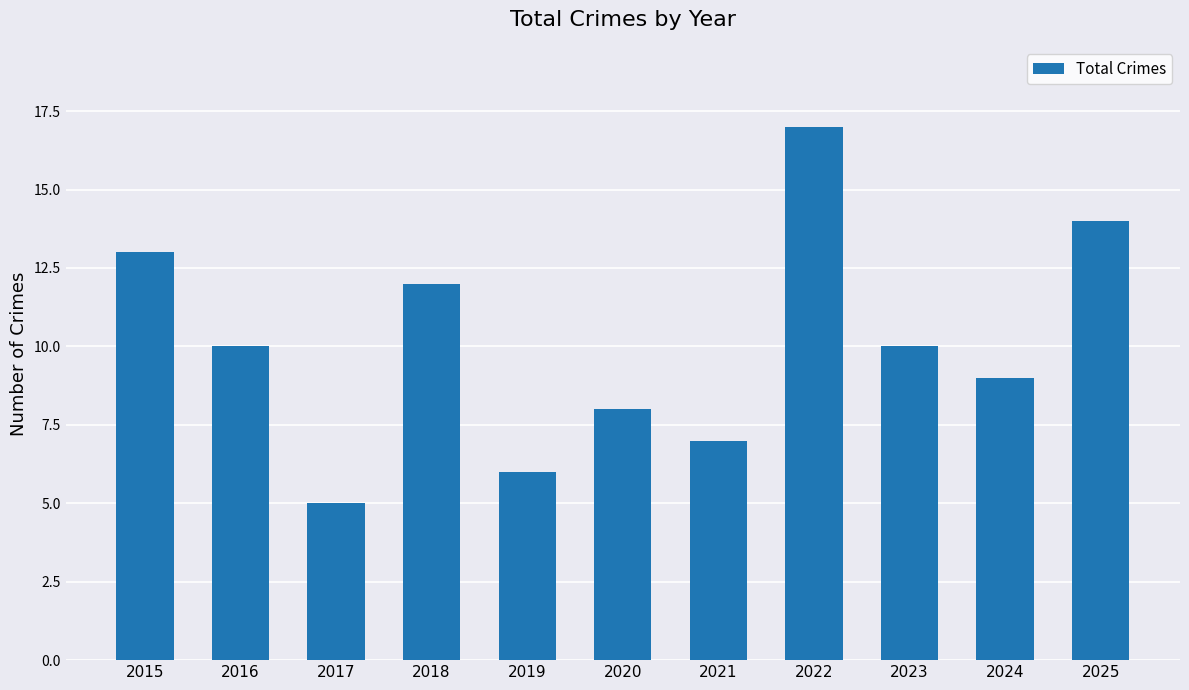

Is it true that the value at 2016 is 16?

False